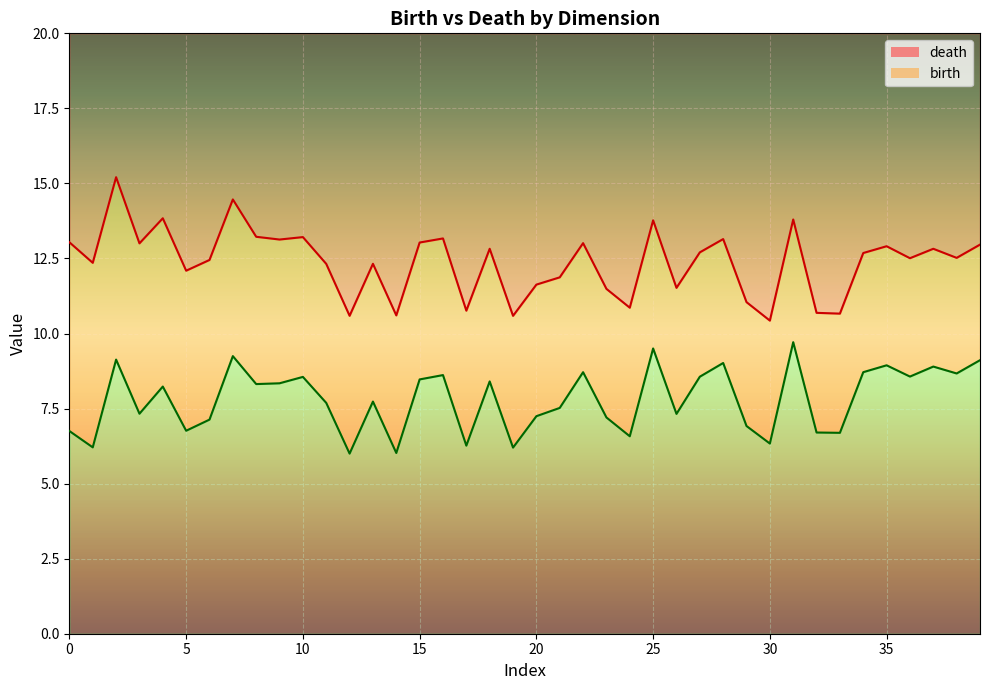

The birth_line series shows 9.1 at 39. True or false?

True